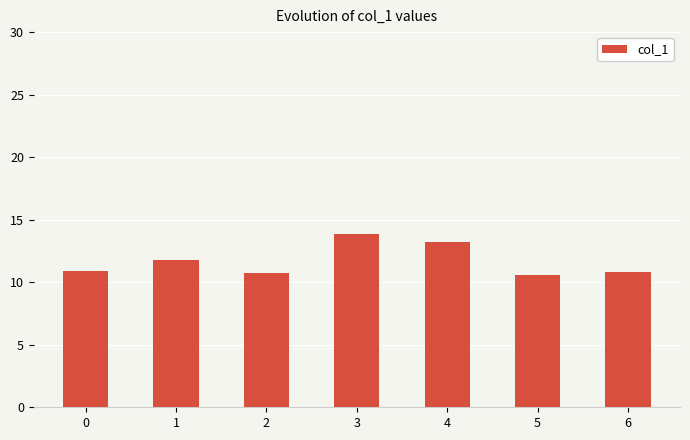

What is the smallest value displayed?

10.6